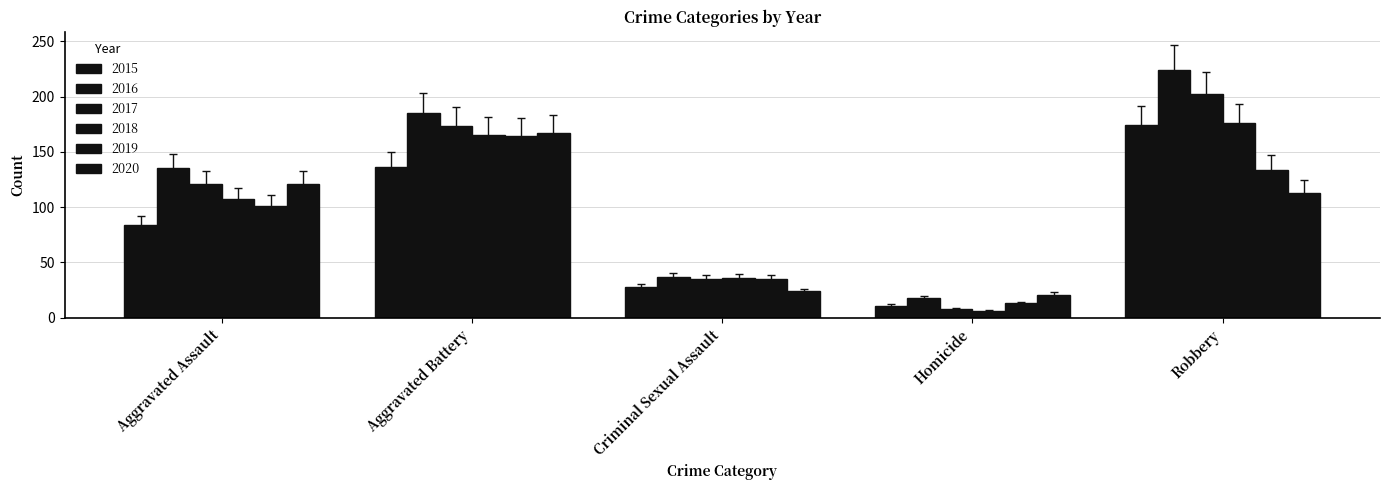

How many values in the 2018 series are below 107?

2